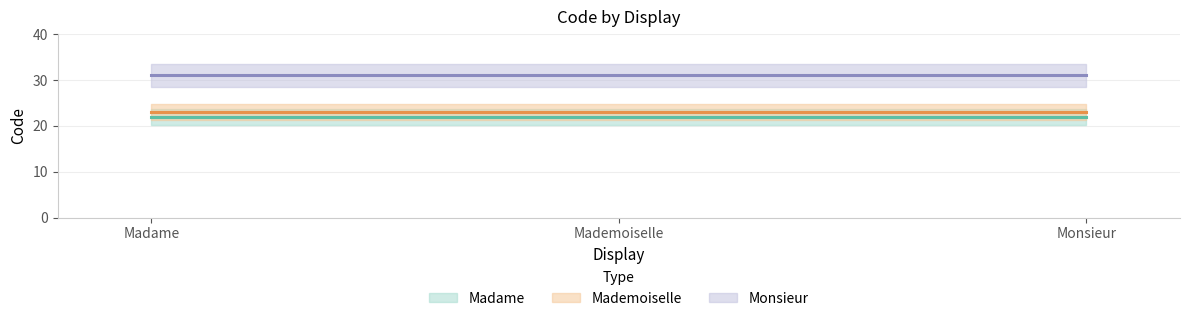

At how many categories does at least one series exceed 24?

3